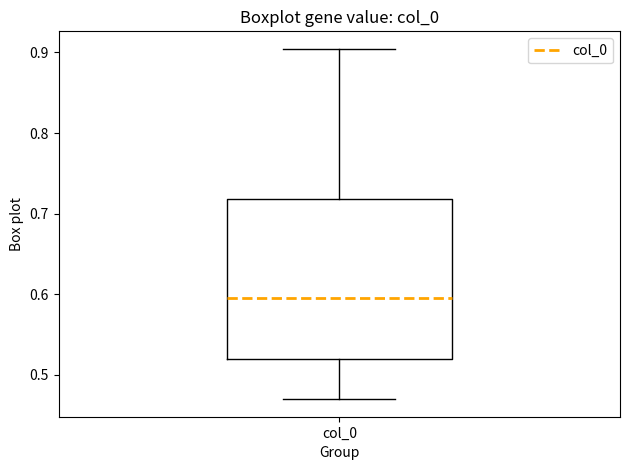

Read this box plot against the y-axis: the position of the median line, the range covered by the box, and the ends of both whiskers. The values are not printed on the chart, so give them approximately, as read against the axis.

median 0.60, box 0.52 to 0.72, whiskers 0.47 to 0.90